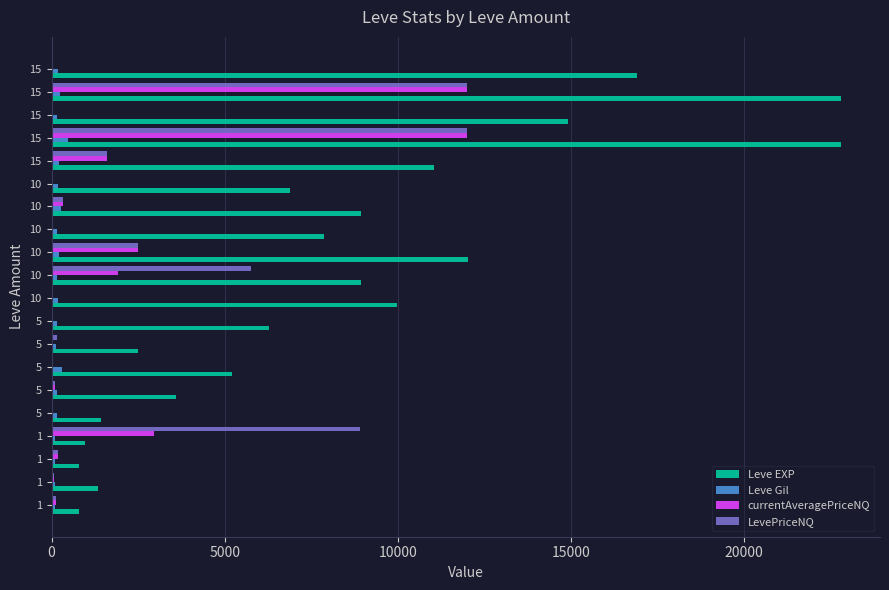

What is the total value across all series at 10?

16765